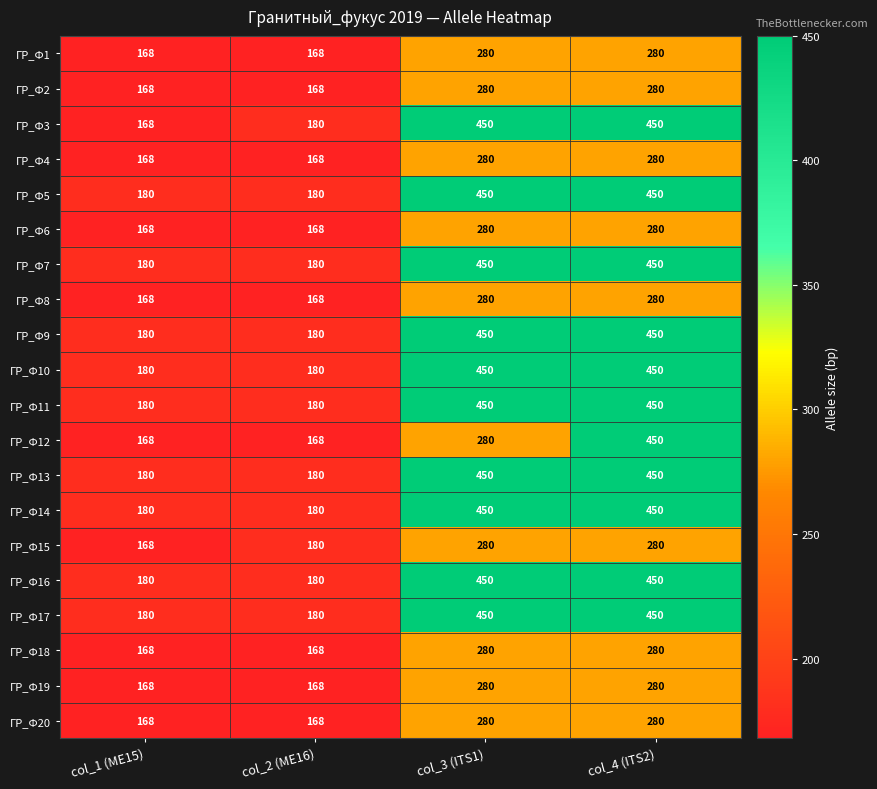

What is the average value of the ГР_Ф19 series?

224